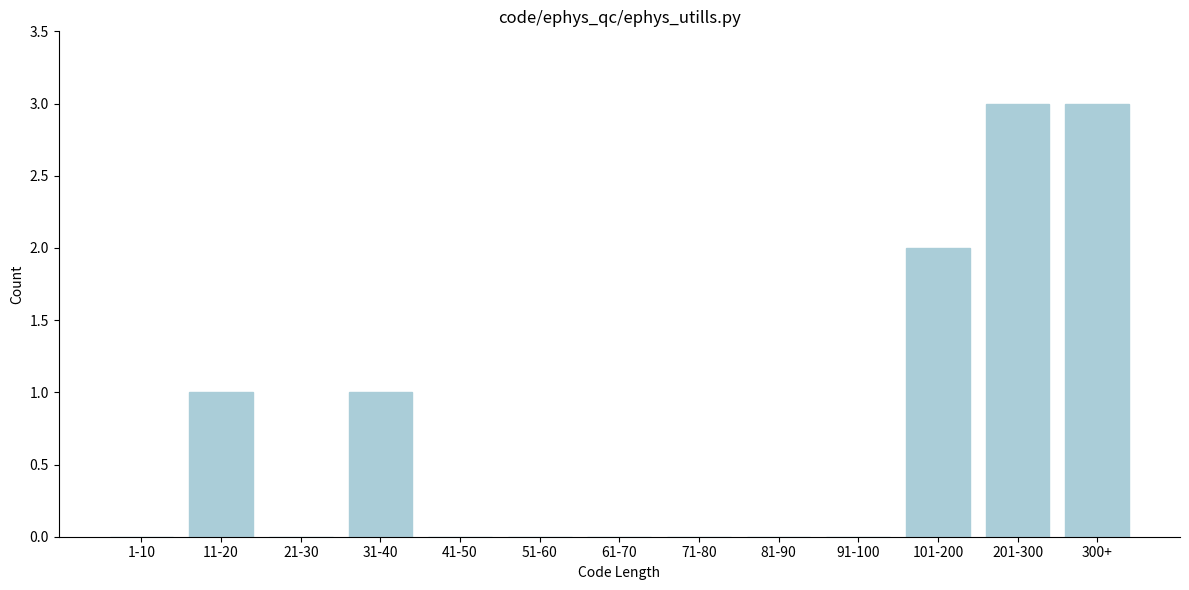

Reading left to right, what are all the values shown in this chart?

1-10=0	11-20=1	21-30=0	31-40=1	41-50=0	51-60=0	61-70=0	71-80=0	81-90=0	91-100=0	101-200=2	201-300=3	300+=3